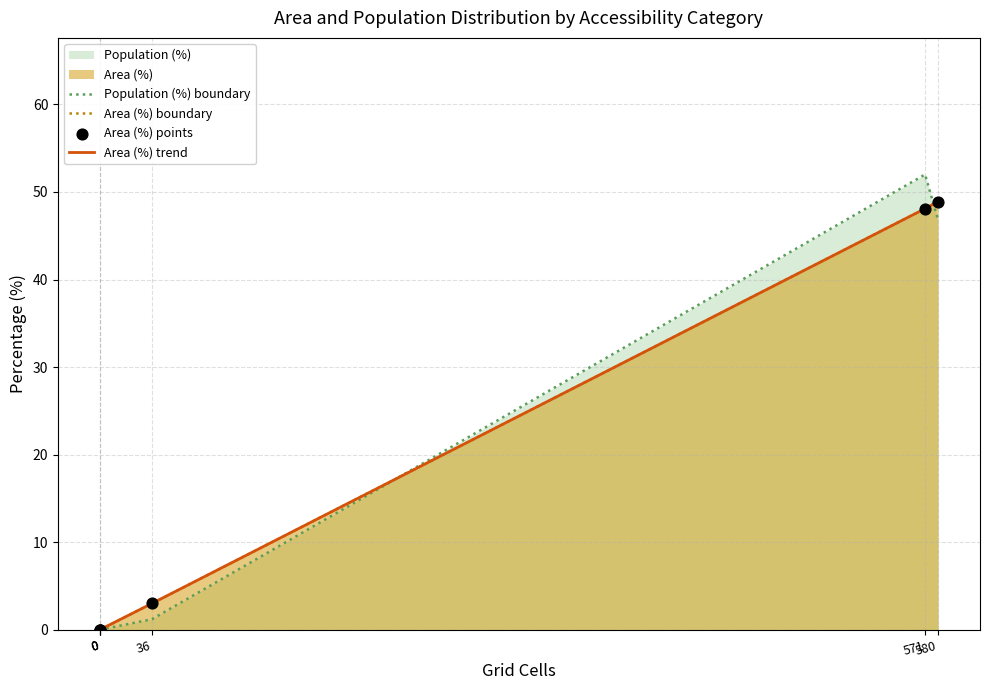

Which series has the largest total across all categories?

Population (%) boundary